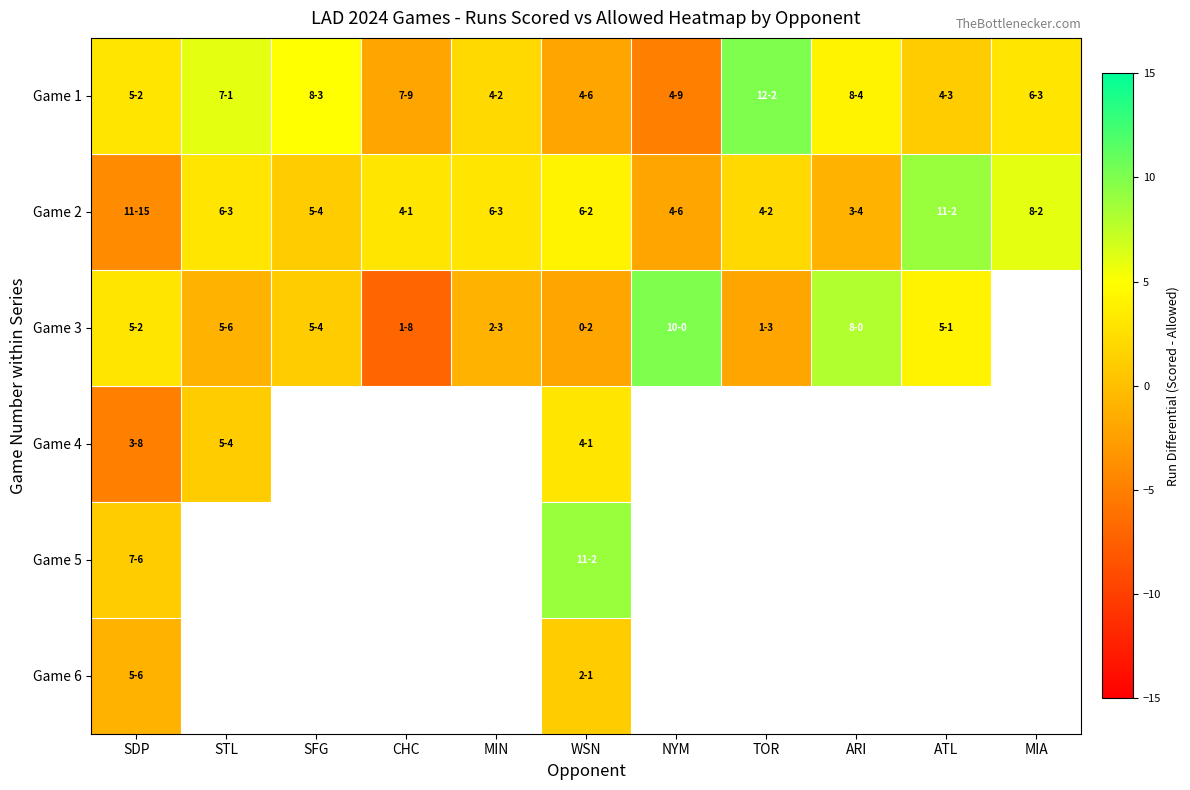

True or false: Game 1 has a value of 4.0 at ARI.

True